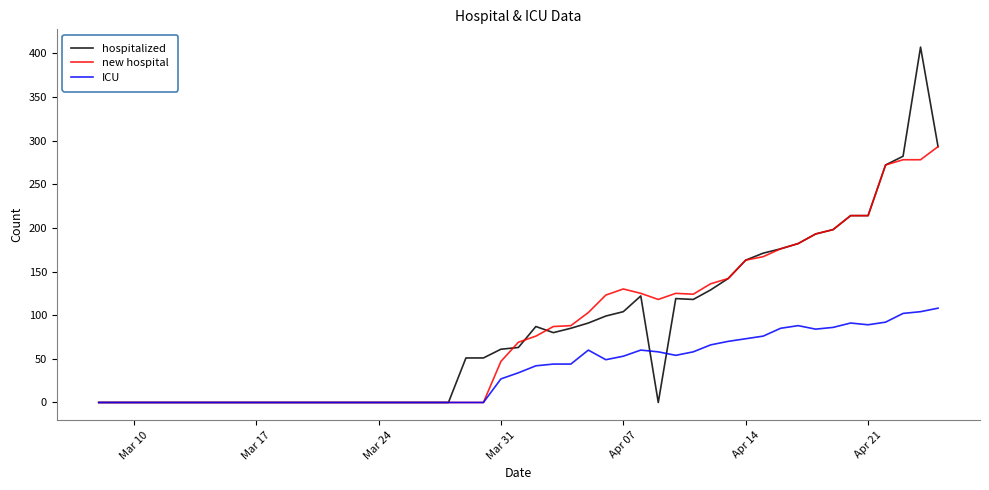

List the series in order of their peak value, highest first.

hospitalized, new hospital, ICU